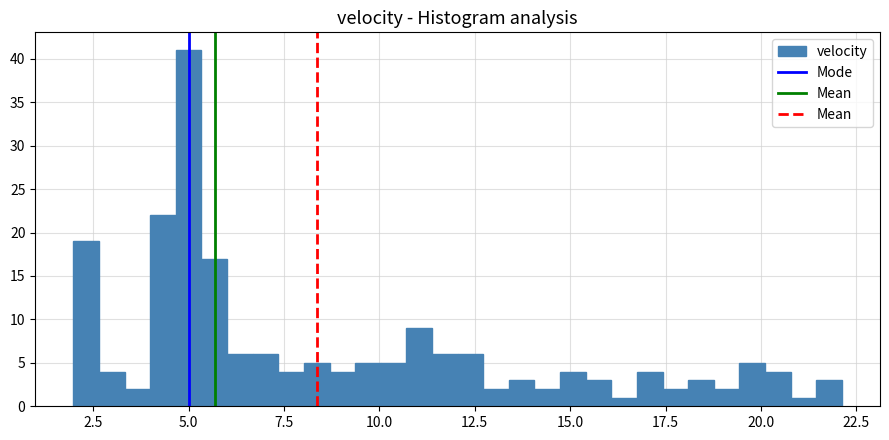

Around what value on the x-axis is the tallest bar? Give the approximate position of its centre, as read against the axis.

5.0